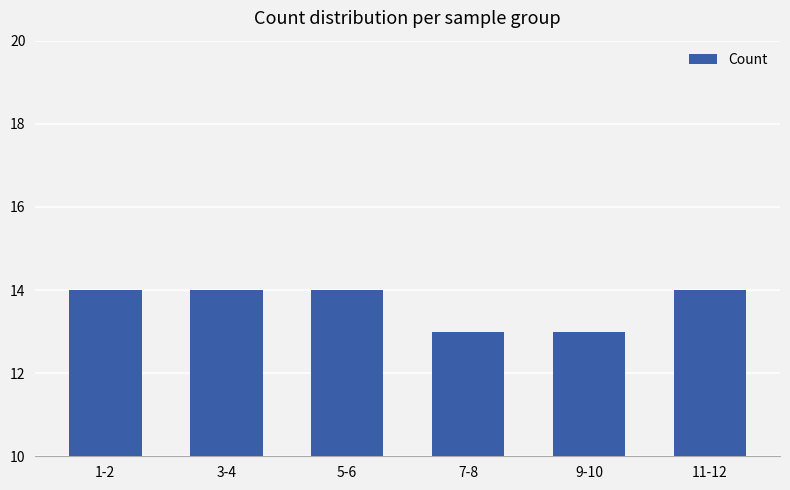

Does the chart contain any negative values?

No